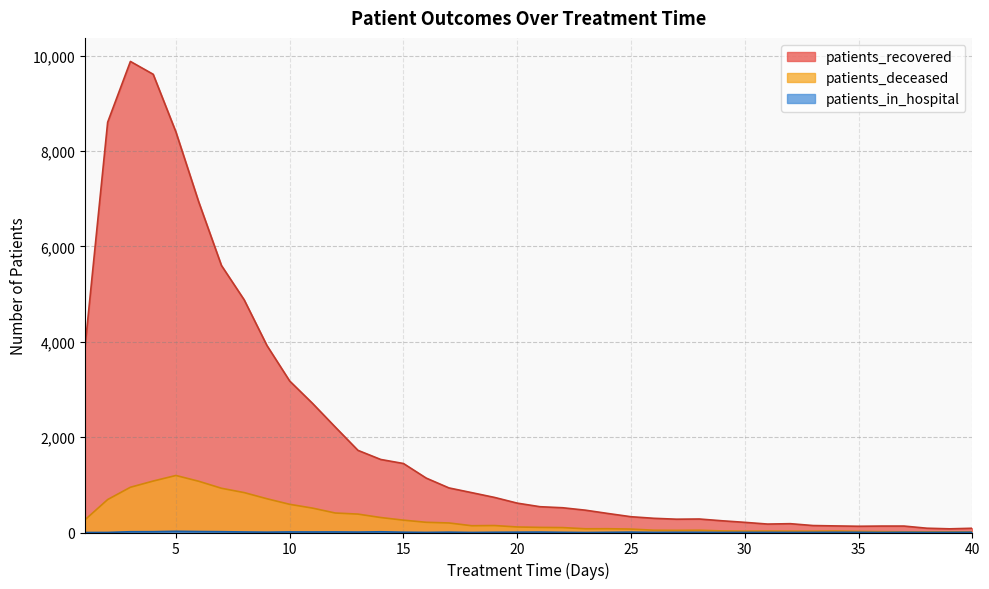

True or false: patients_deceased and patients_recovered intersect in this chart.

False